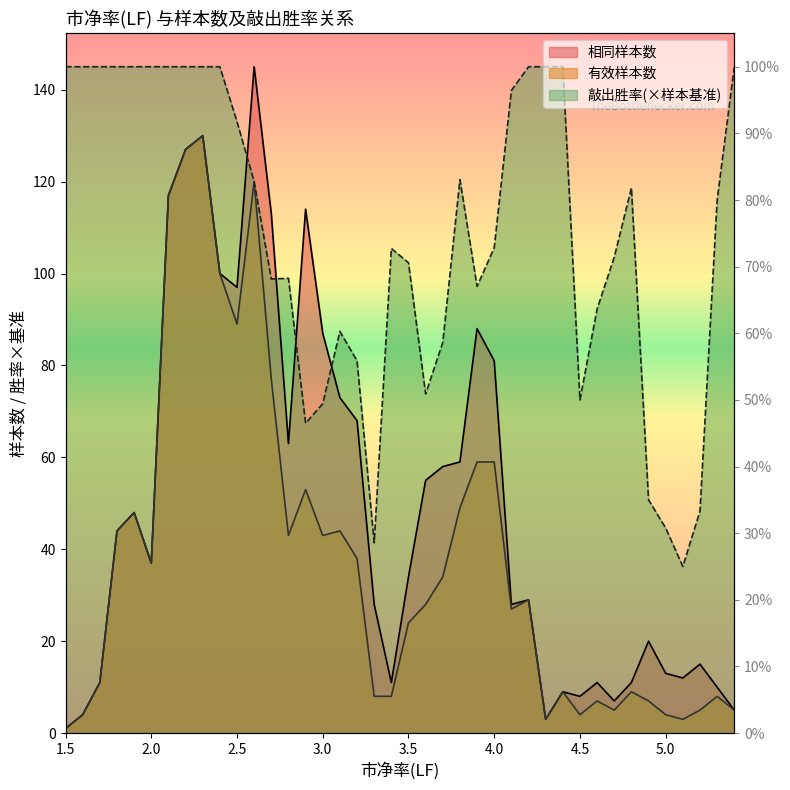

What are all the series names shown in the legend?

相同样本数, 有效样本数, 敲出胜率